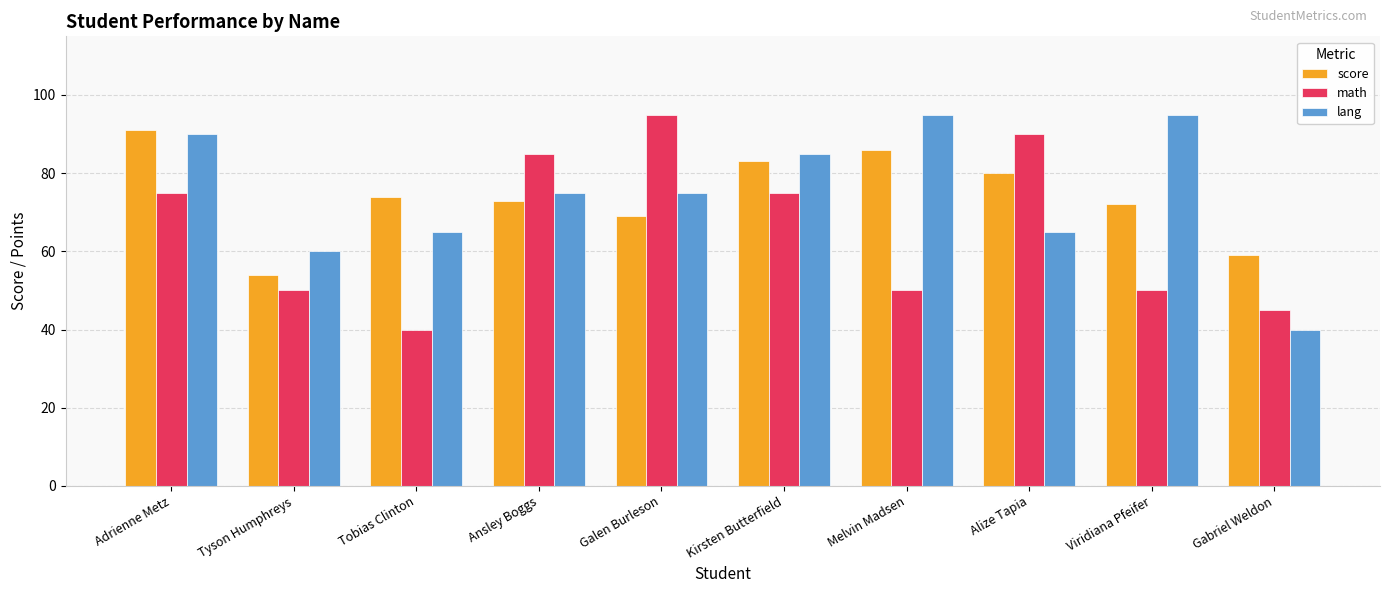

How many groups of bars are there?

10